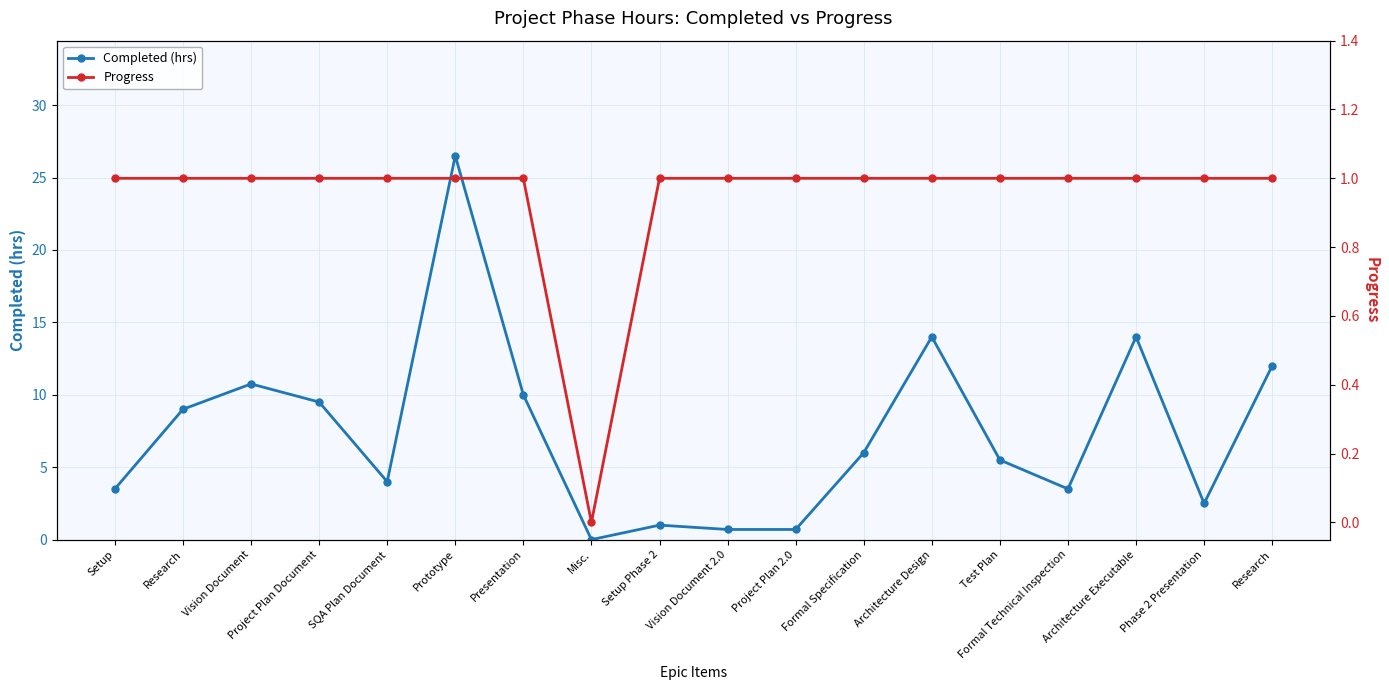

The Completed (hrs) series shows 12.0 at Research. True or false?

True